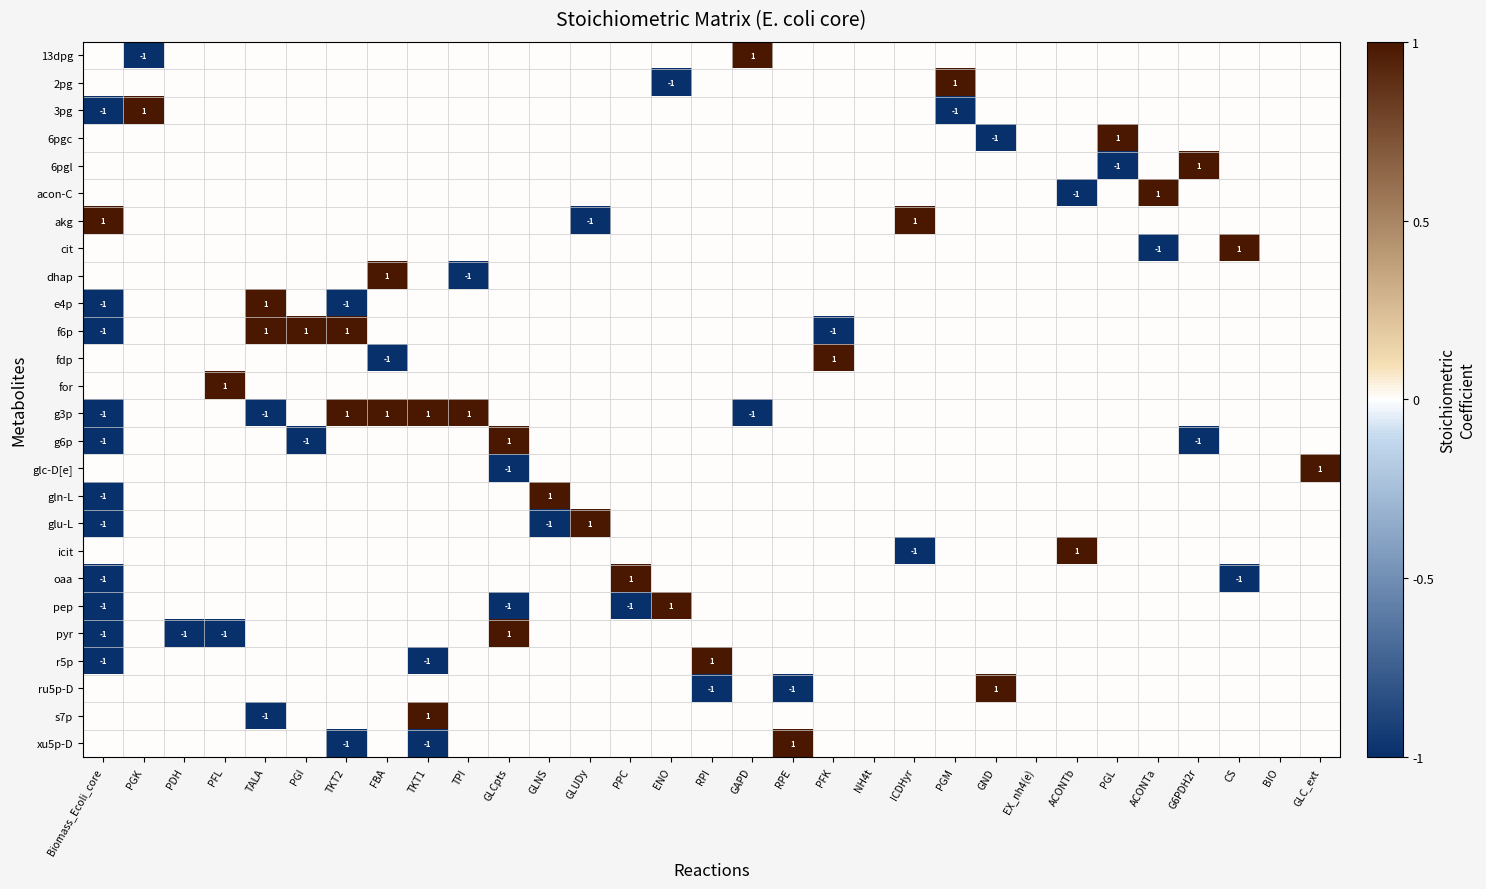

Where is g3p nearest to the value 0?

PGK